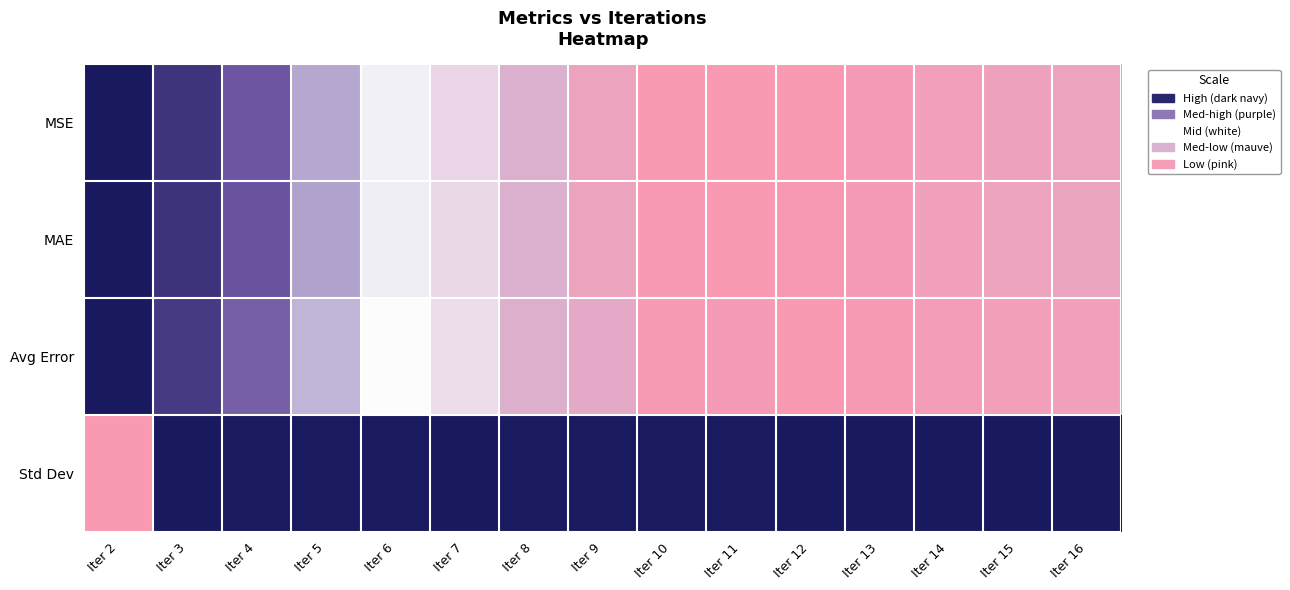

How many distinct data groups are displayed?

4